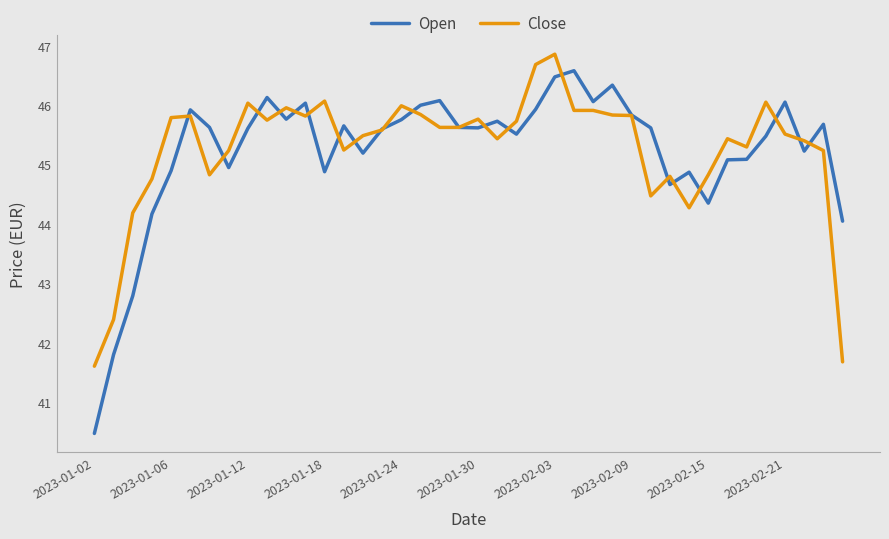

Which series has the widest spread of values?

Open